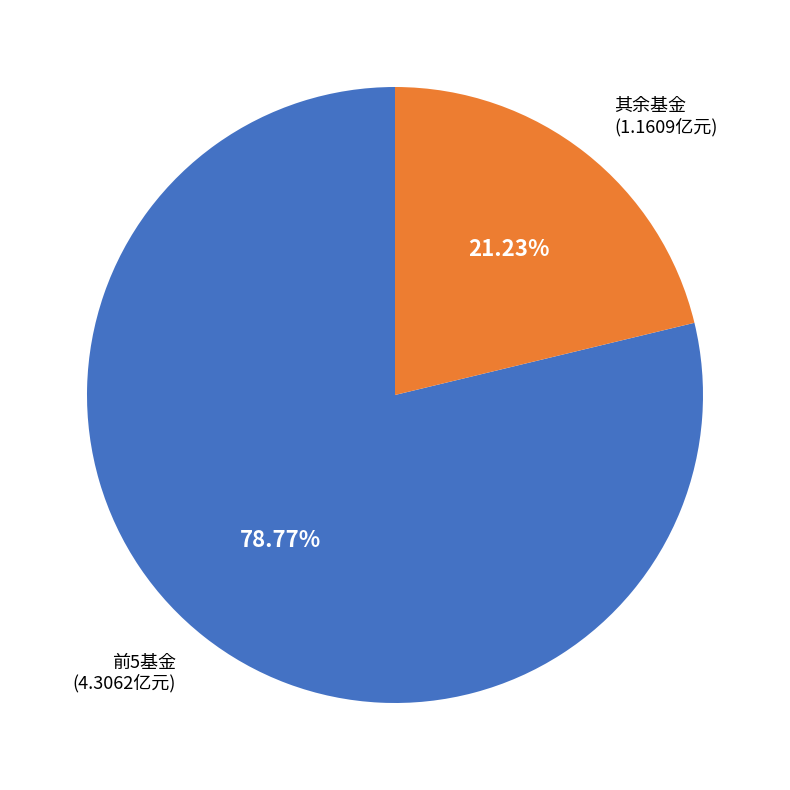

Does any single category account for the majority?

Yes